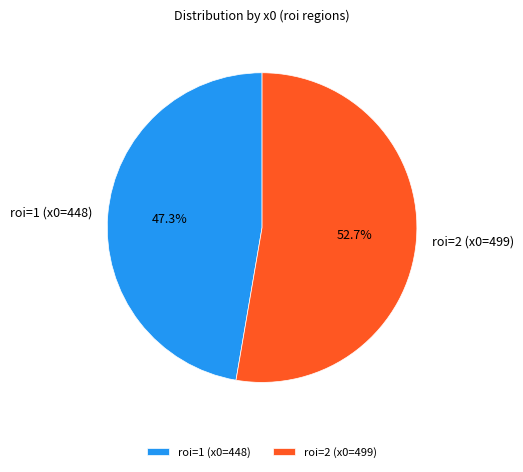

The roi=1 (x0=448) slice represents 47% of the pie. True or false?

True